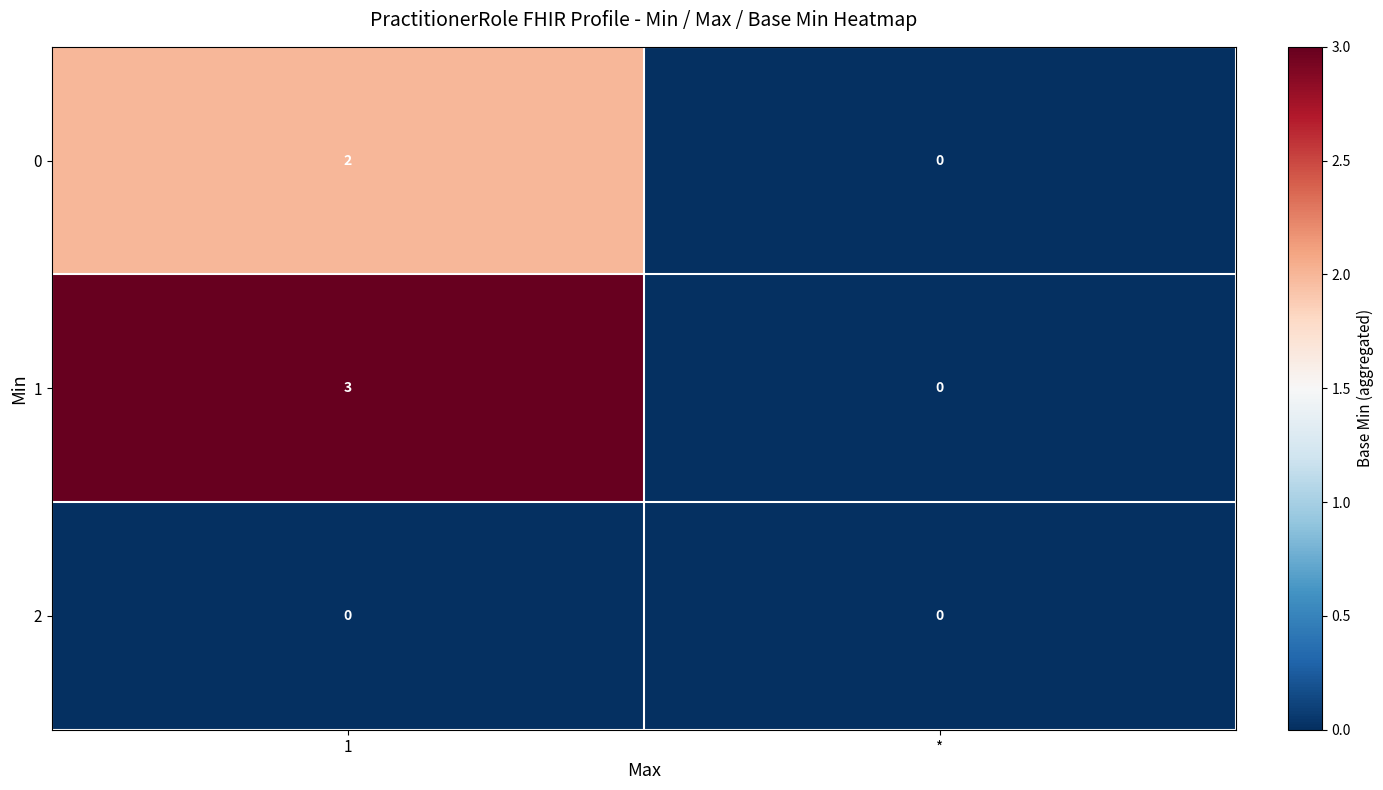

What is the greatest value displayed?

3